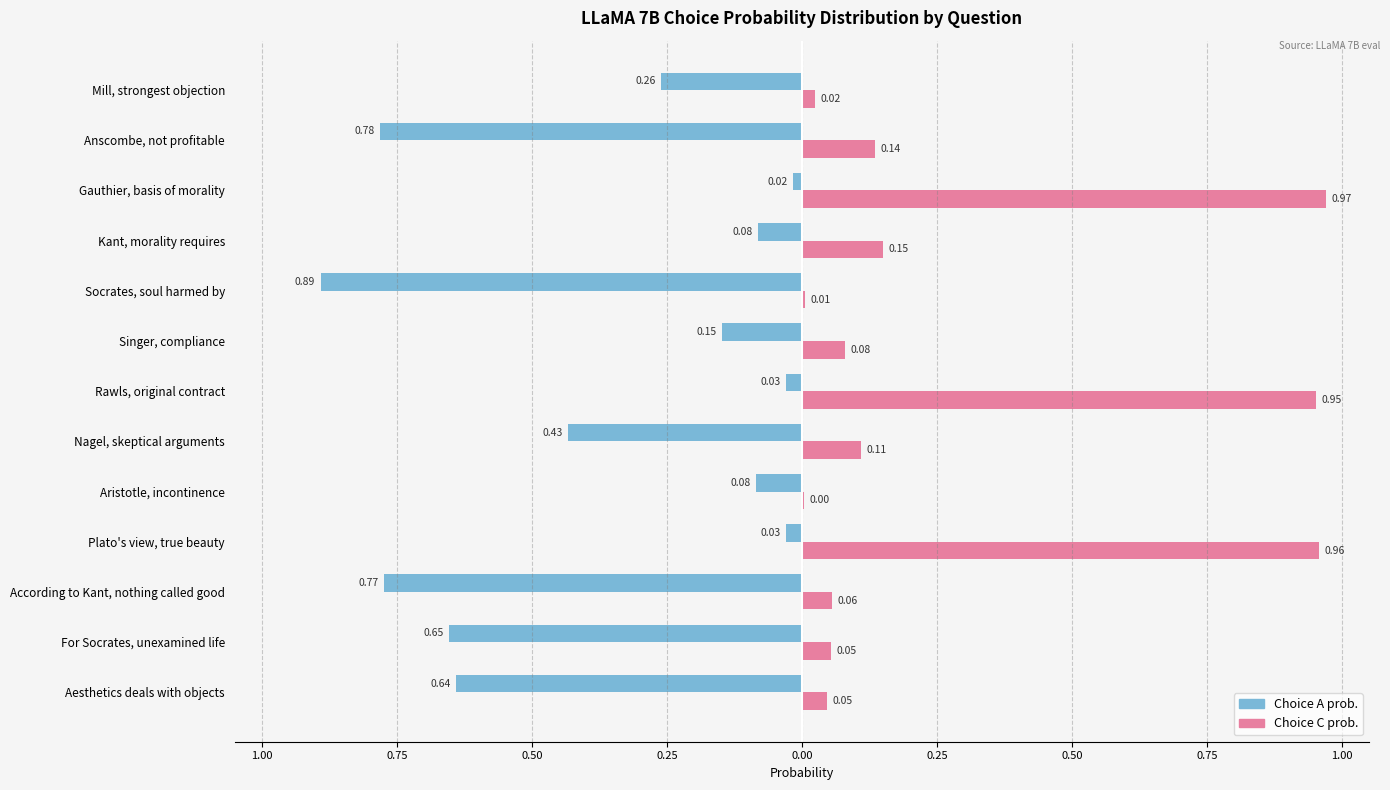

At how many categories does at least one series exceed 0?

13